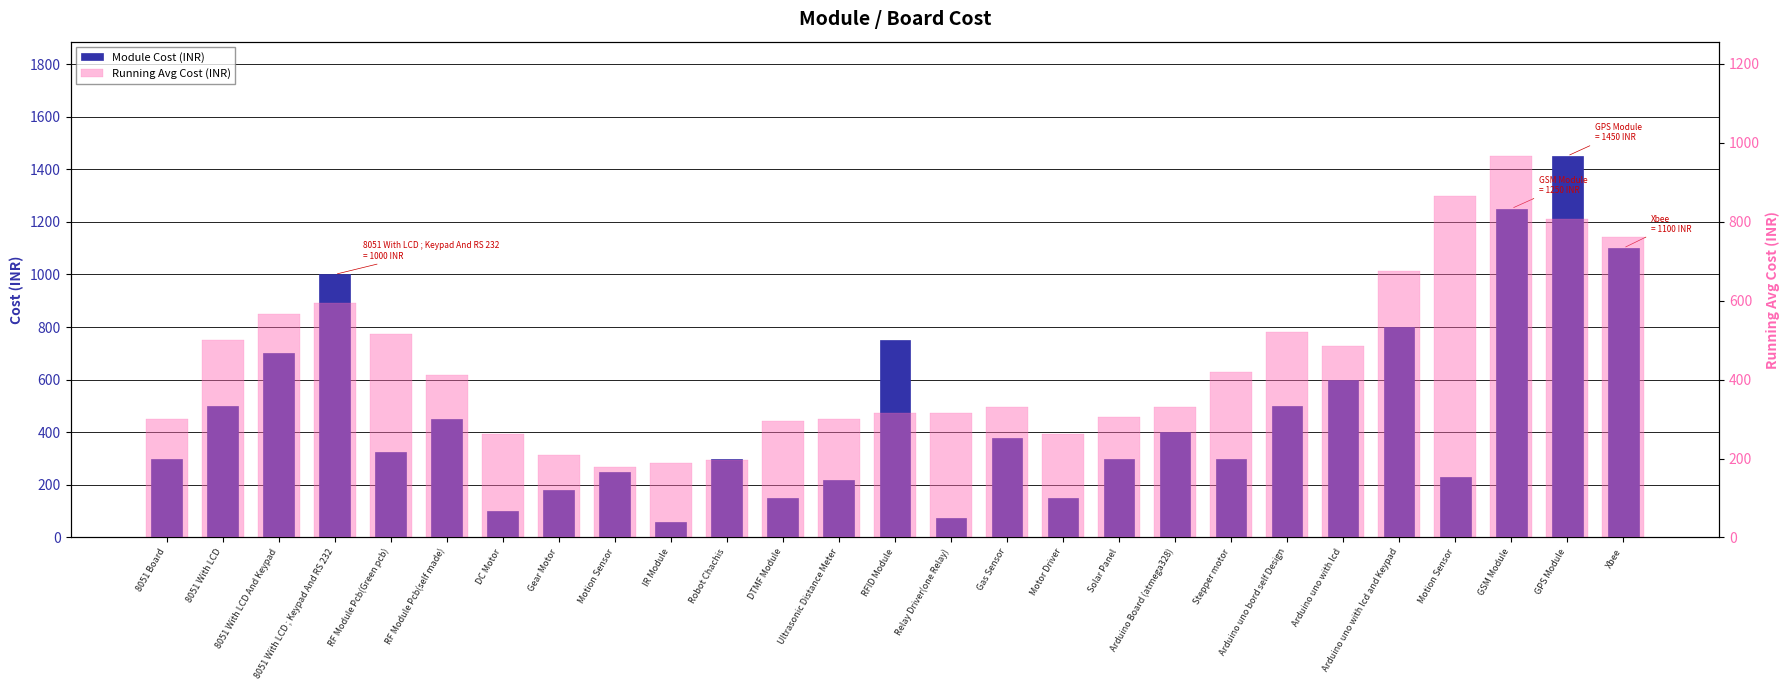

What is the value of the Module Cost (INR) bar at the 26th from the left?

1450